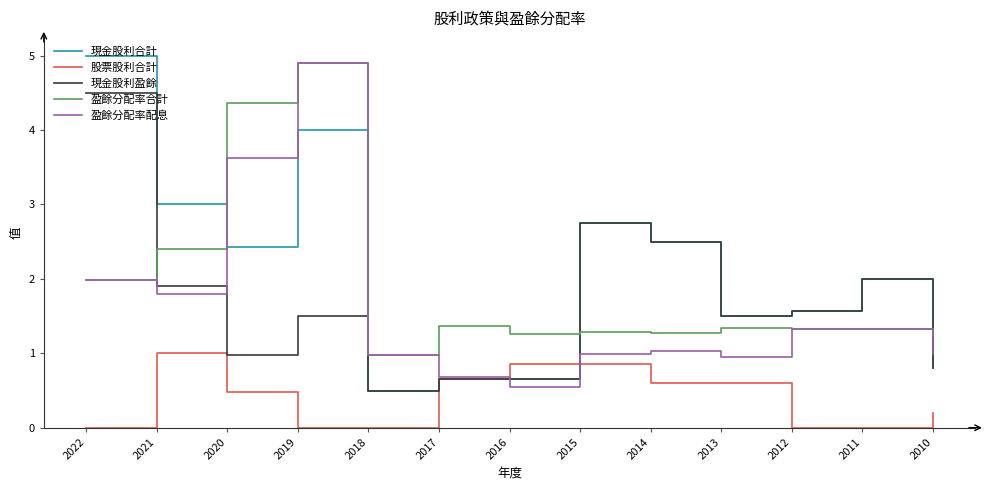

Is this an area chart (filled region under the line)?

No